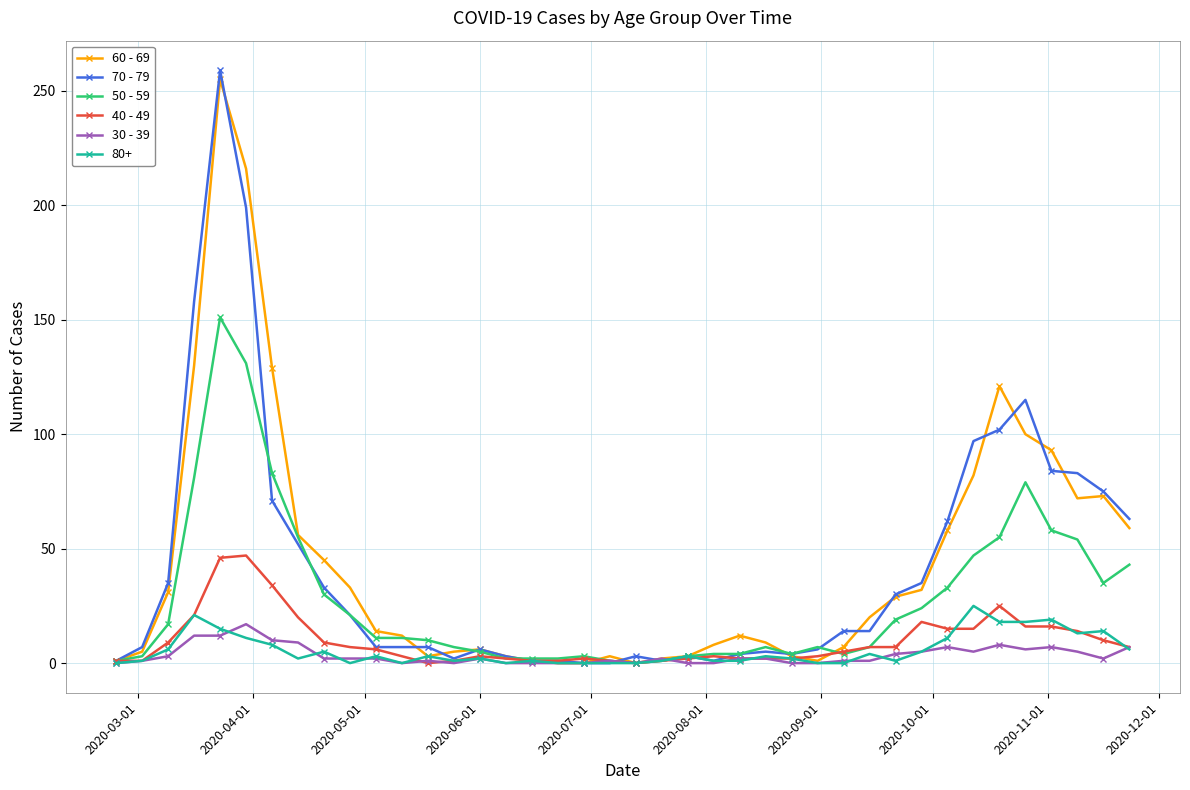

Which series has the largest range (max minus min)?

70 - 79